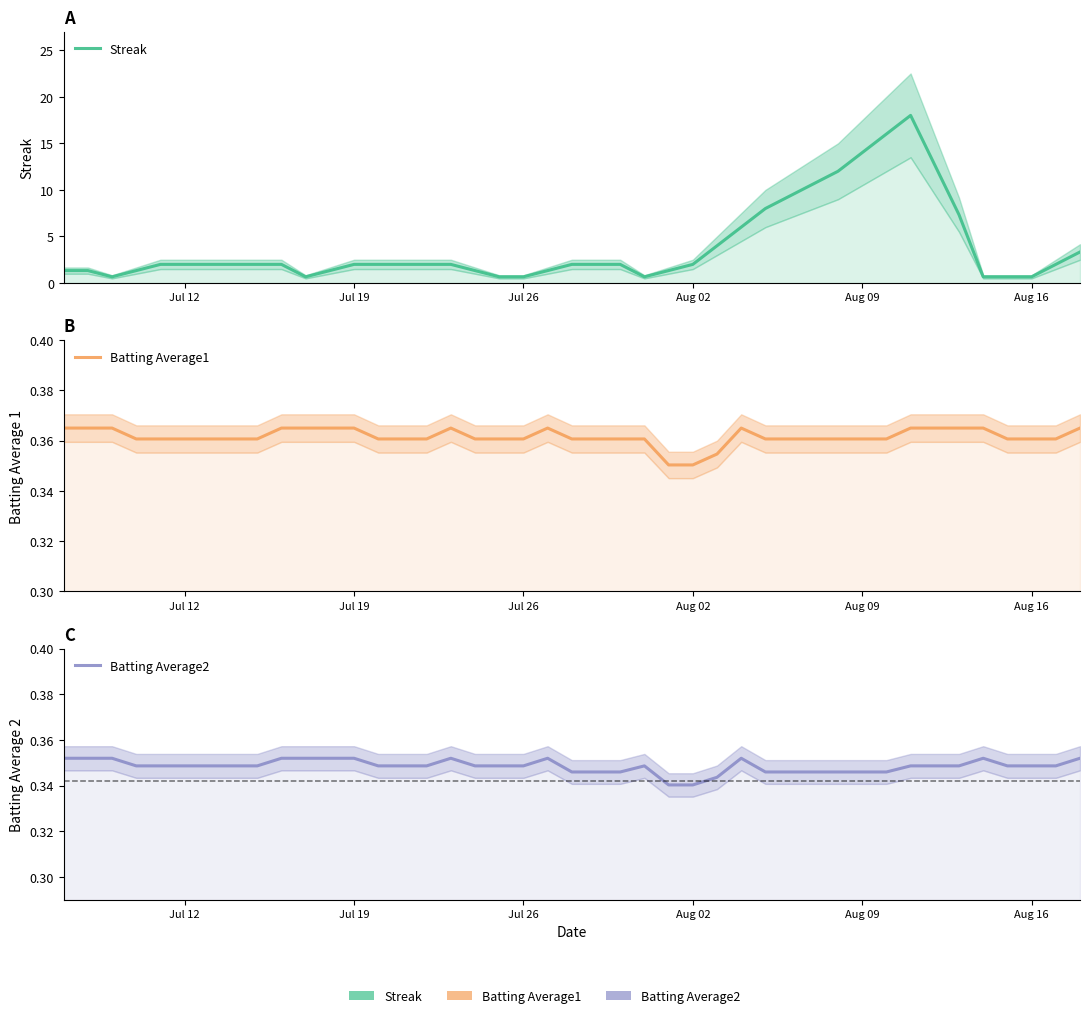

How many lines are shown in the chart?

3